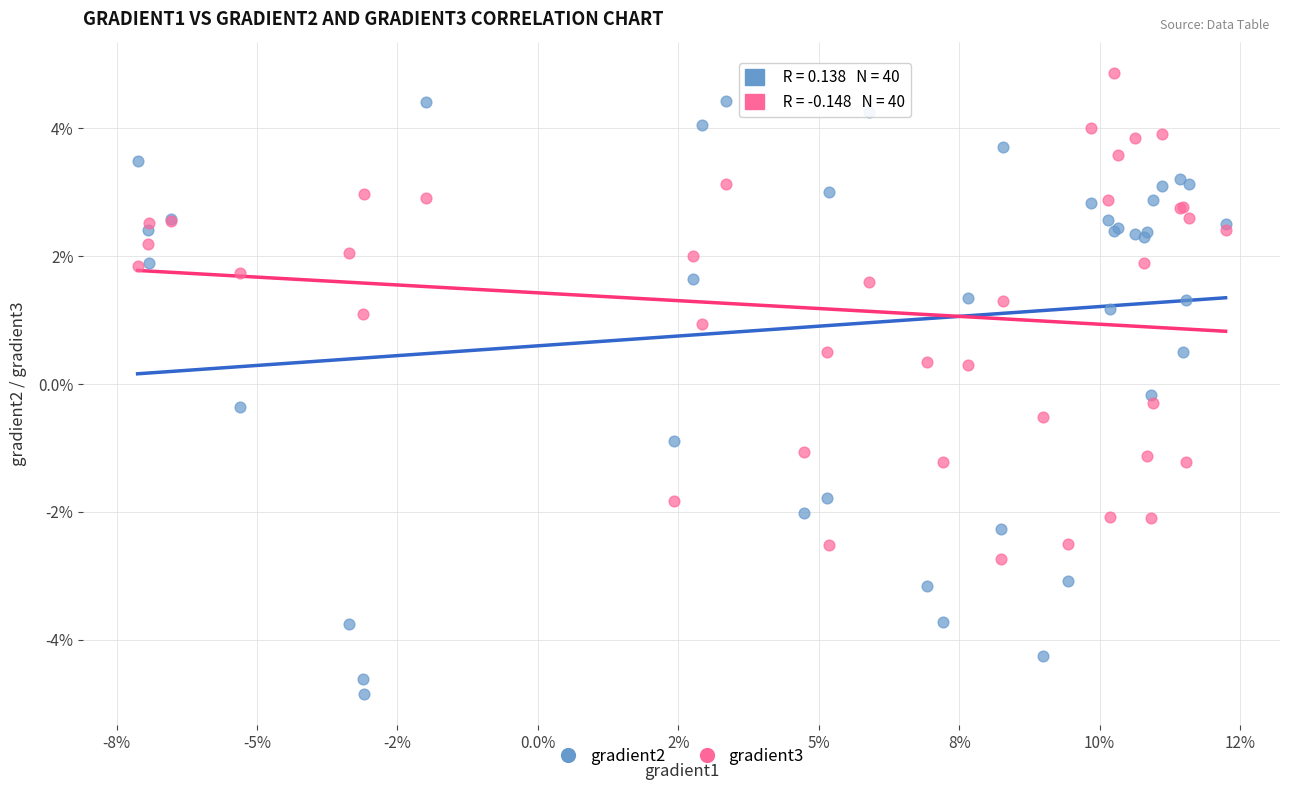

Which series contains the lowest Y value?

gradient2